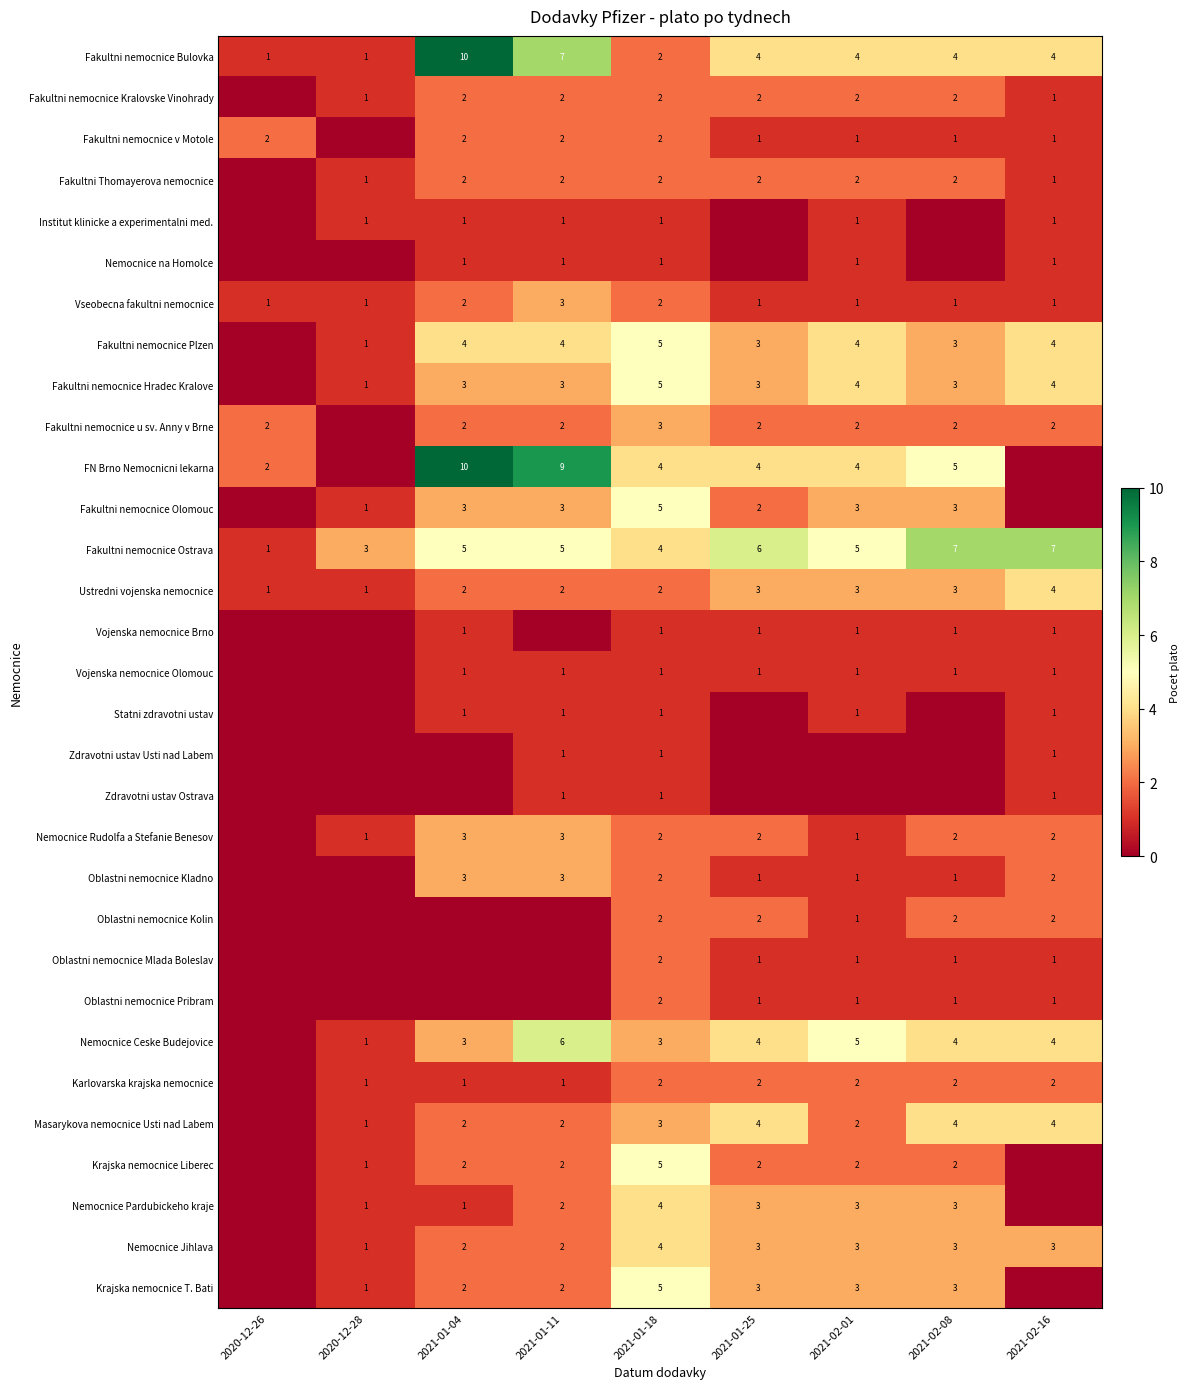

What is the sum of all Fakultni nemocnice Bulovka values?

37